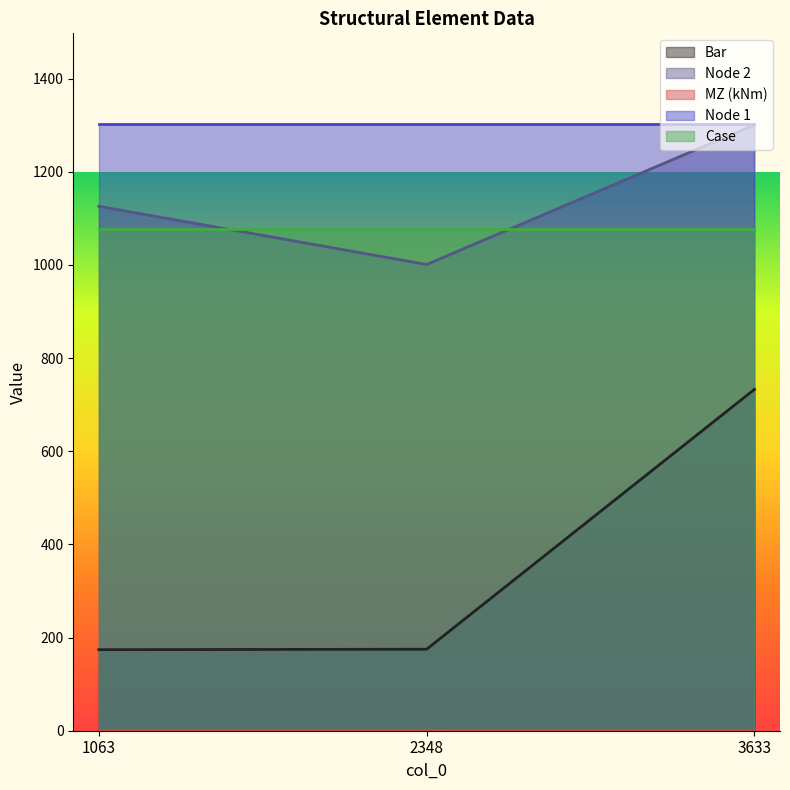

True or false: Node 2 has a value of 1646.1 at 1063.

False